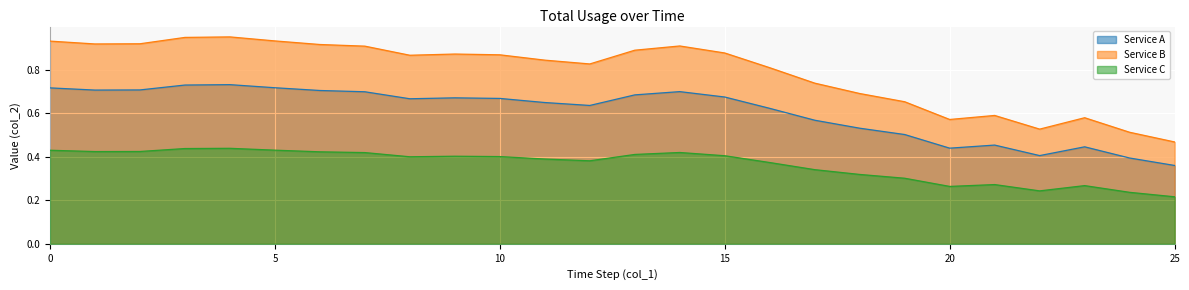

At how many categories does at least one series exceed 0?

26